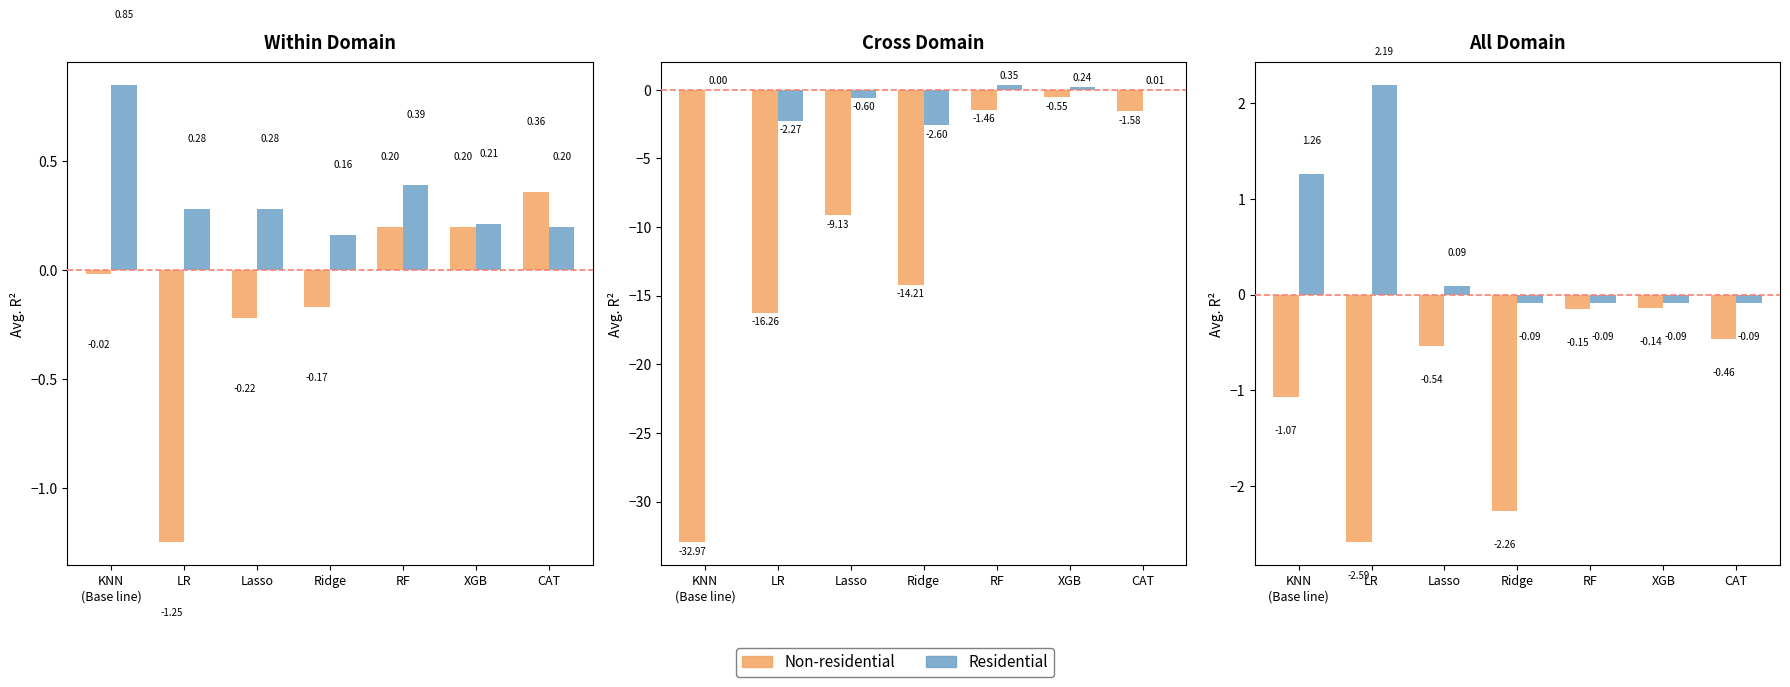

At which label does Residential first exceed 0?

KNN
(Base line)